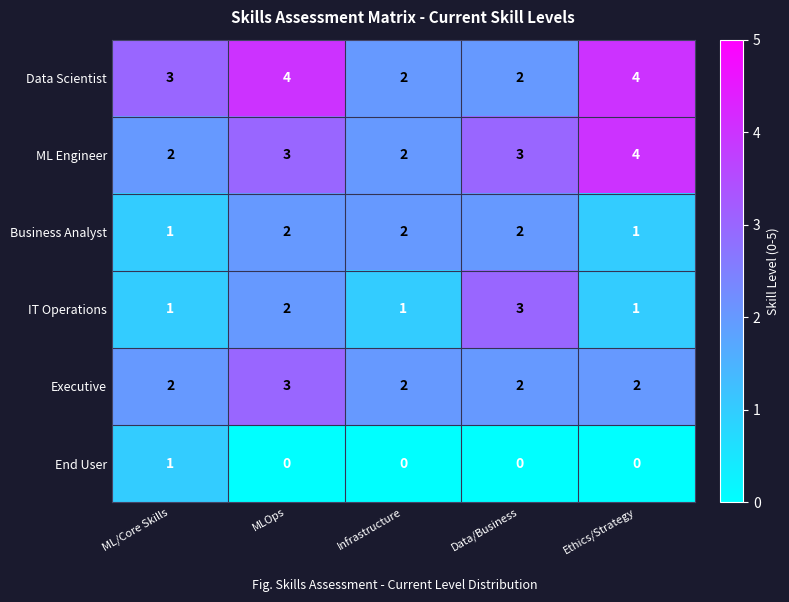

Count the Business Analyst values in the range 1 to 2.

5